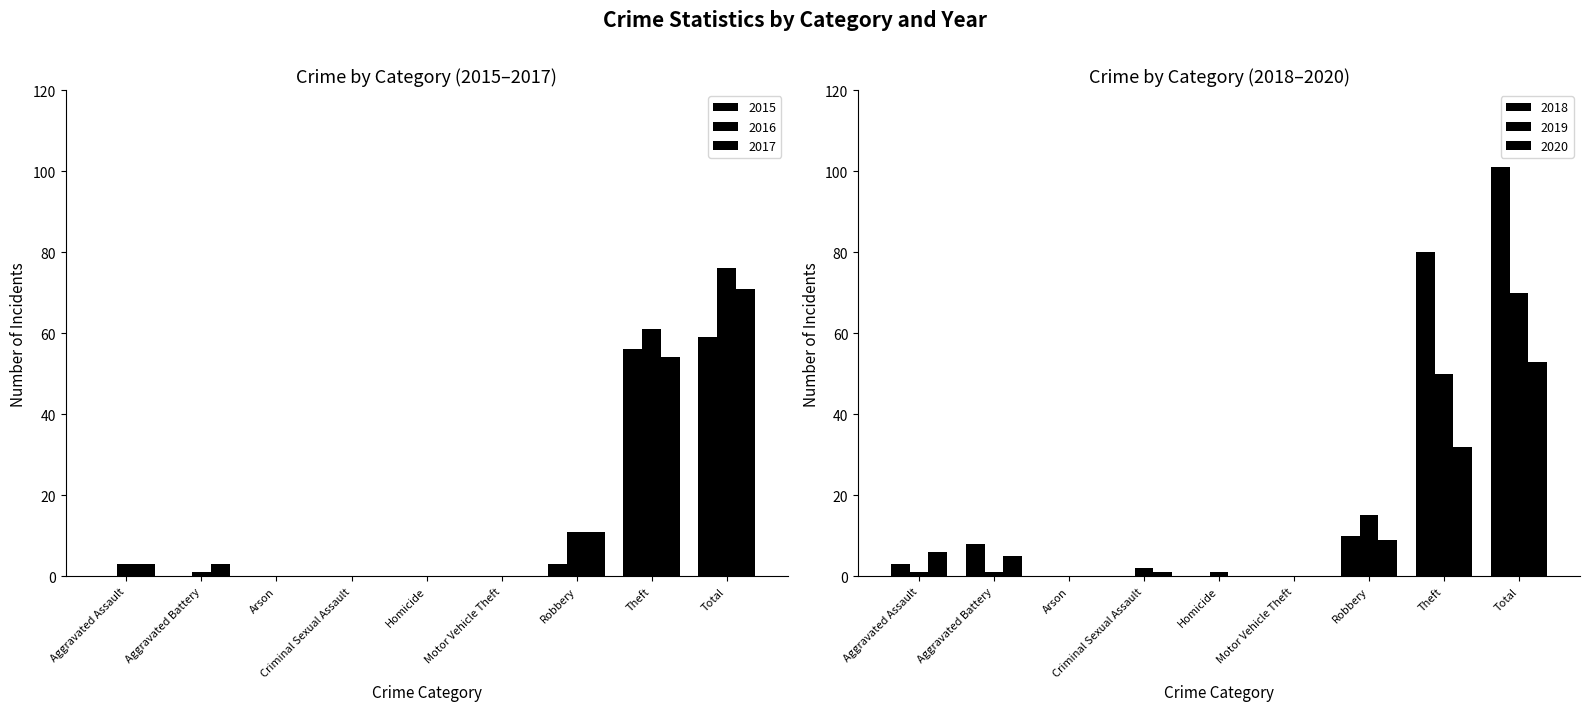

Which label corresponds to the smallest value in the chart?

Aggravated Assault